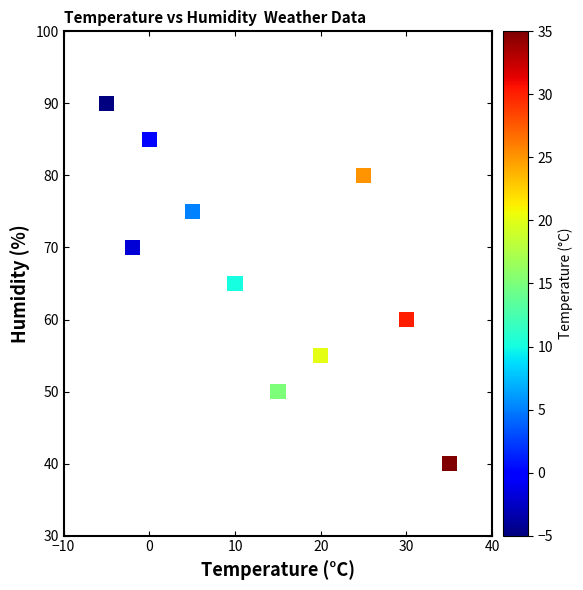

What is the range of X values (max minus min)?

40